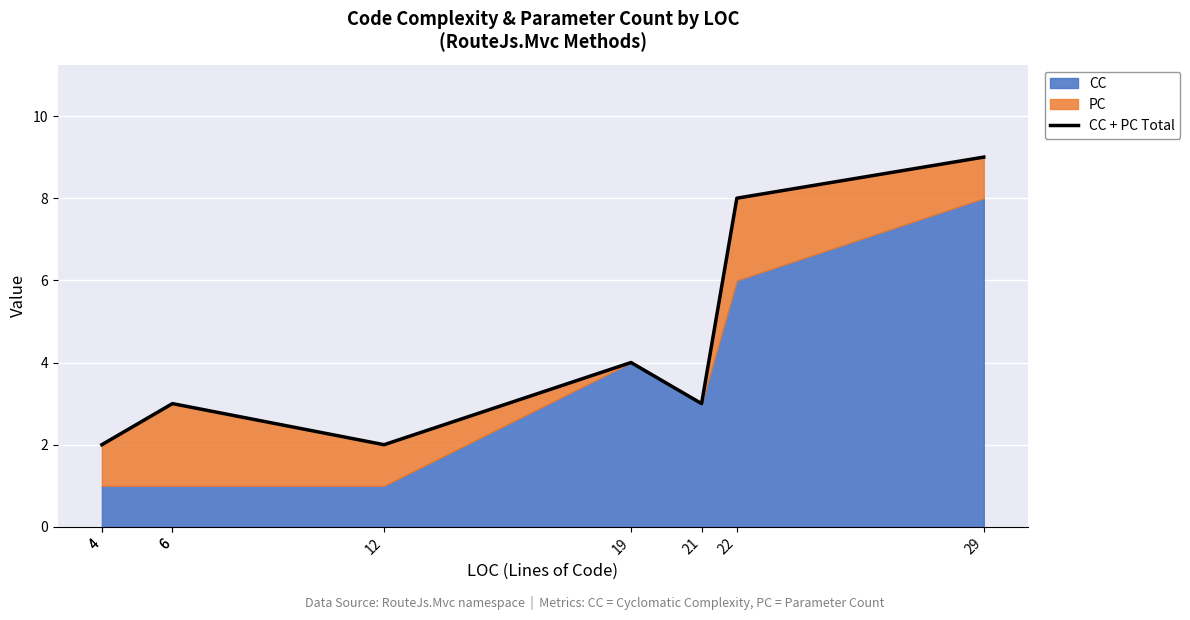

What is the value of the 2nd point from the left?

2